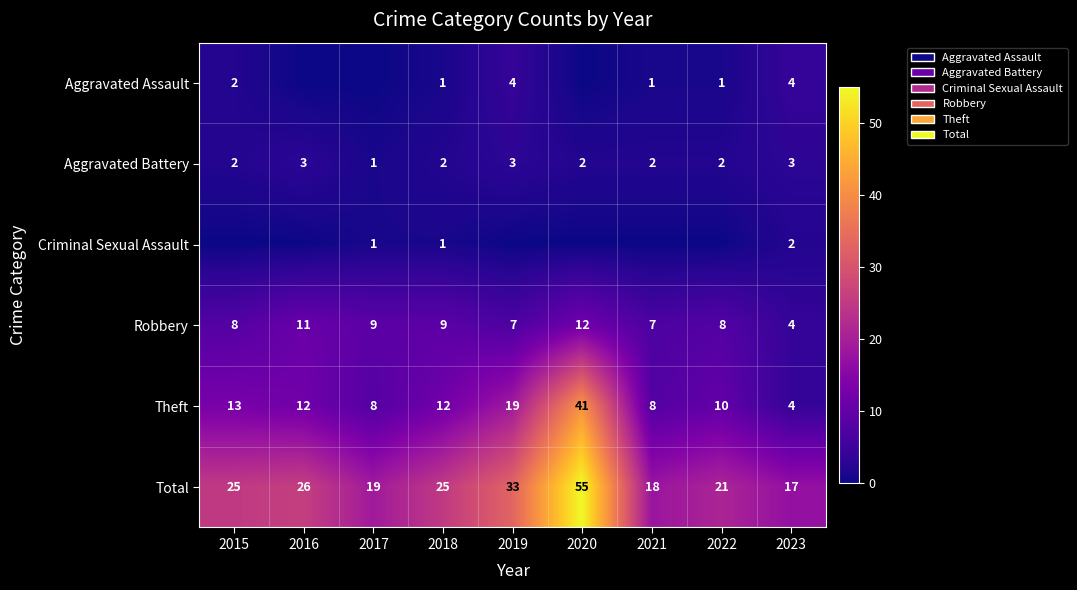

Which label corresponds to the largest value in the chart?

2020